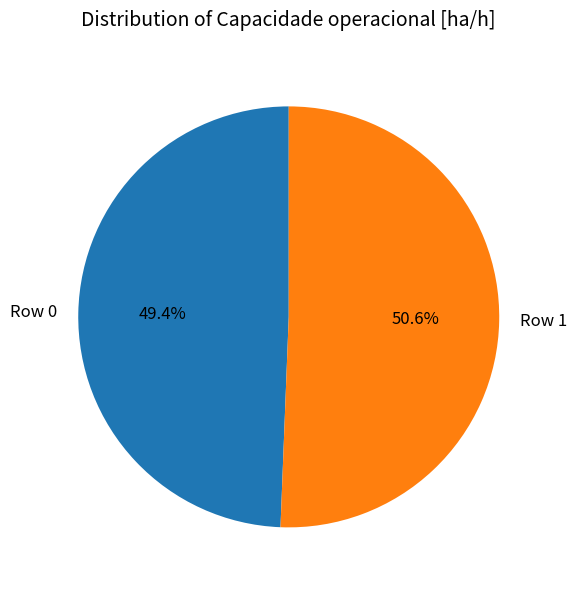

Between Row 1 and Row 0, which is larger?

Row 1